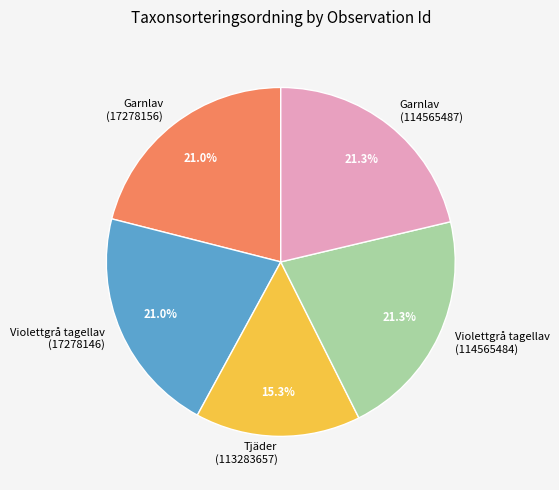

Do Violettgrå tagellav (17278146) and Tjäder (113283657) together represent more than half of the pie?

No